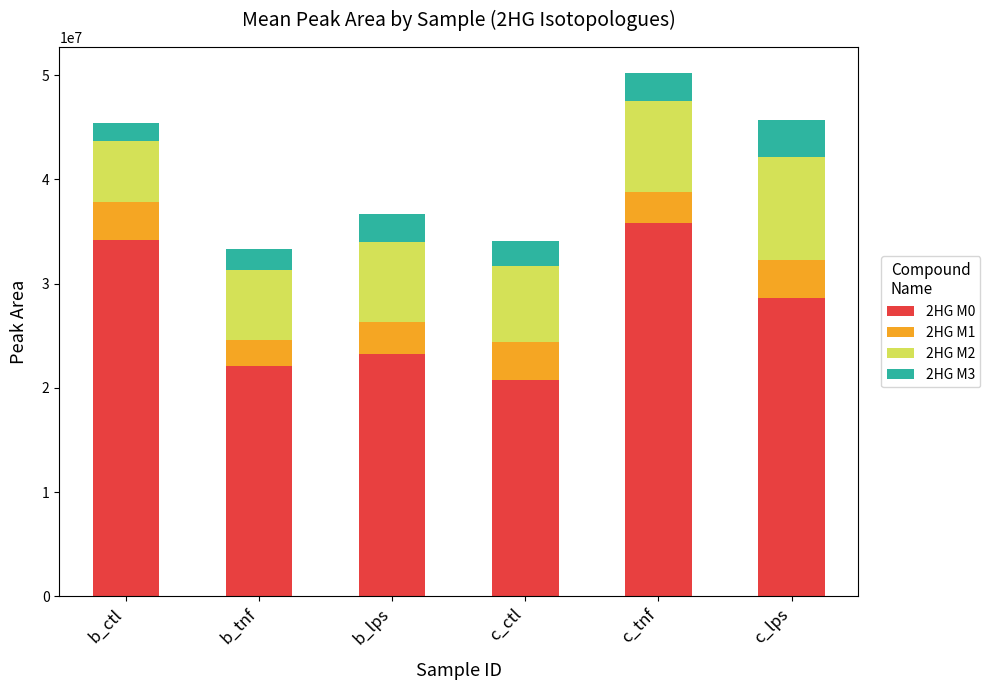

Are the bars grouped side by side (vs. stacked)?

No